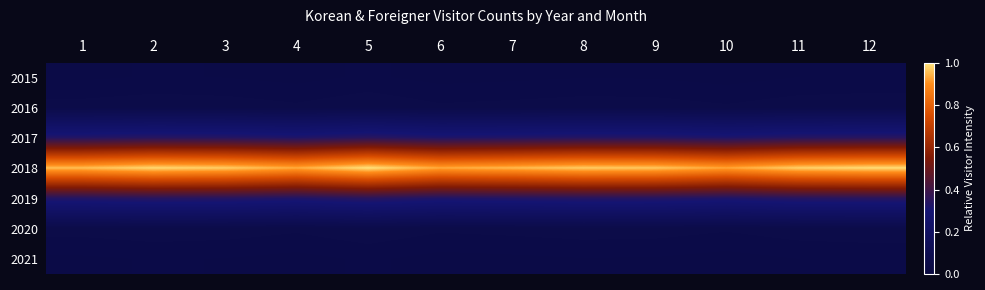

Which has a higher value, 5 or 8?

5